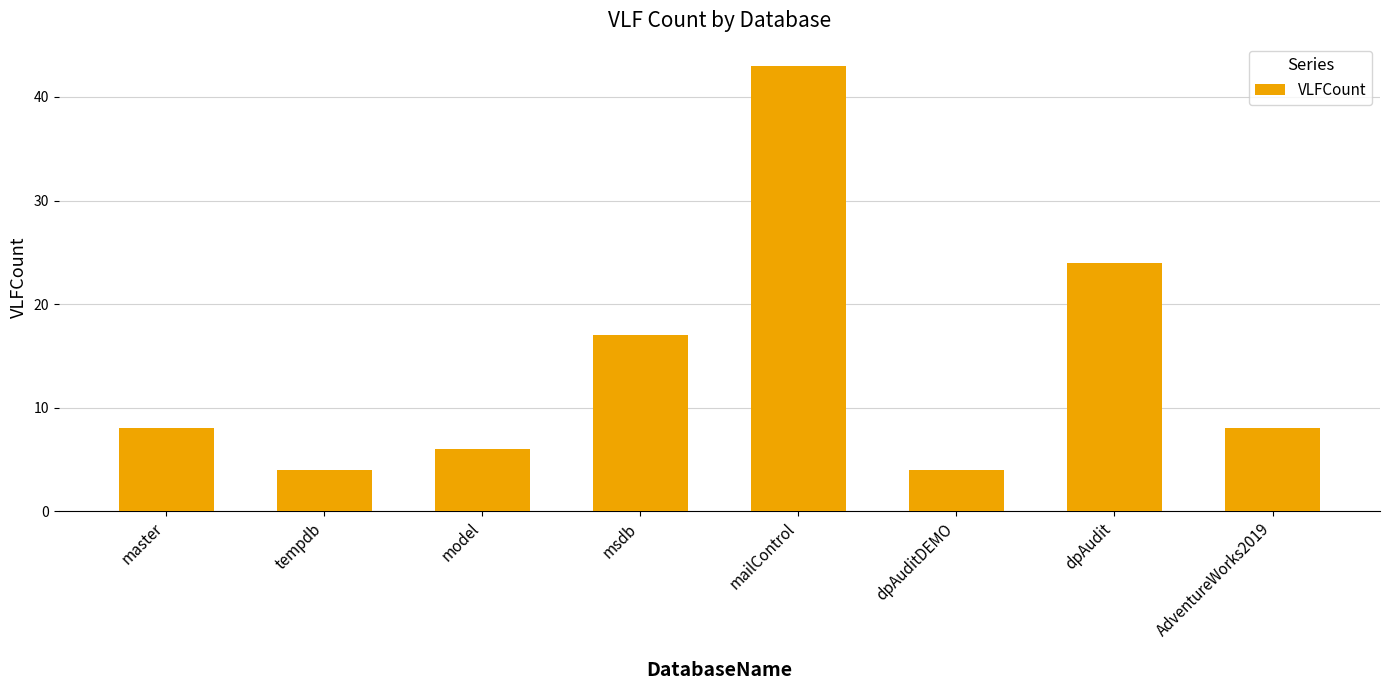

True or false: the data shows 8 at model.

False